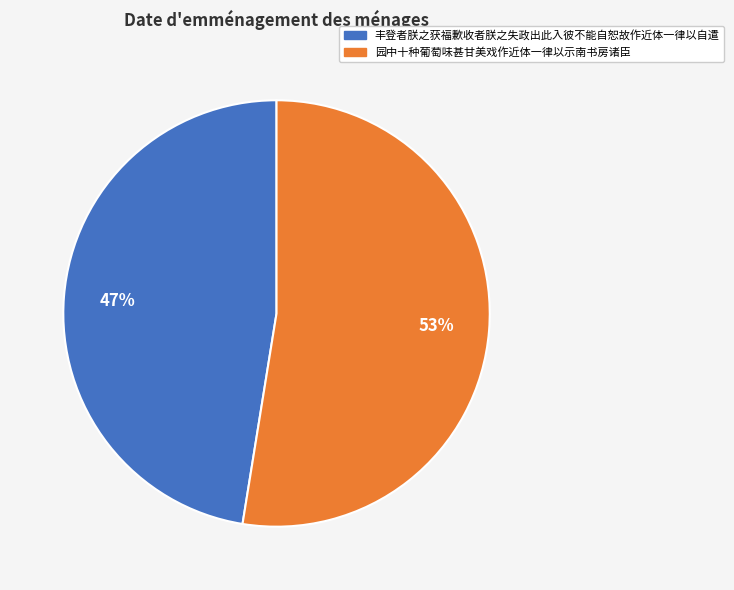

Is the sum of 园中十种葡萄味甚甘美戏作近体一律以示南书房诸臣 and 丰登者朕之获福歉收者朕之失政出此入彼不能自恕故作近体一律以自遣 greater than half?

Yes